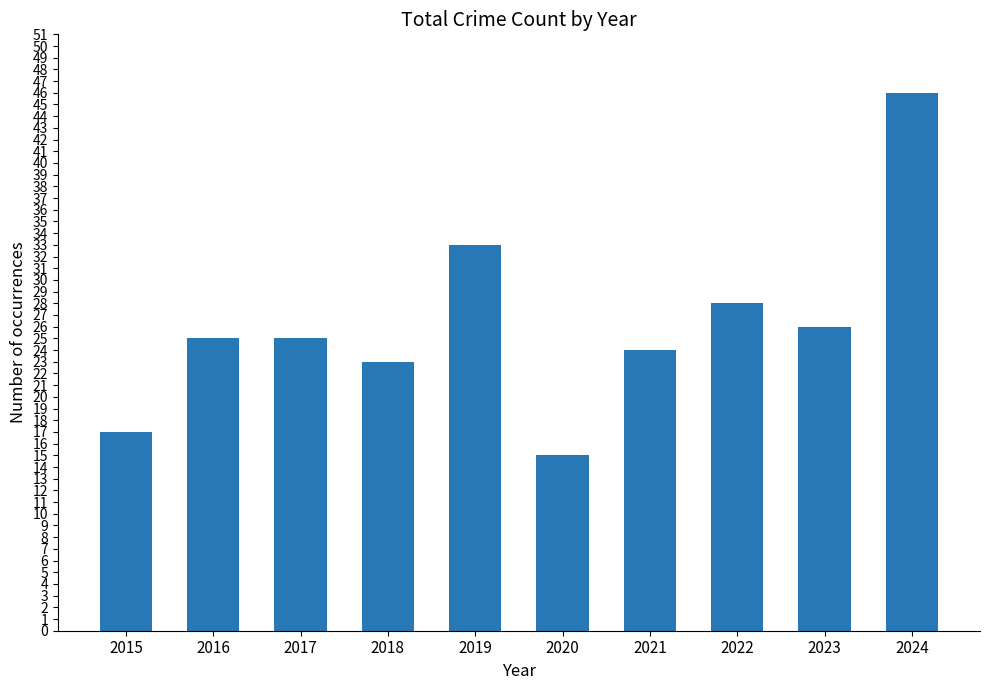

Approximately how many times larger is the value at 2018 compared to 2016?

0.9